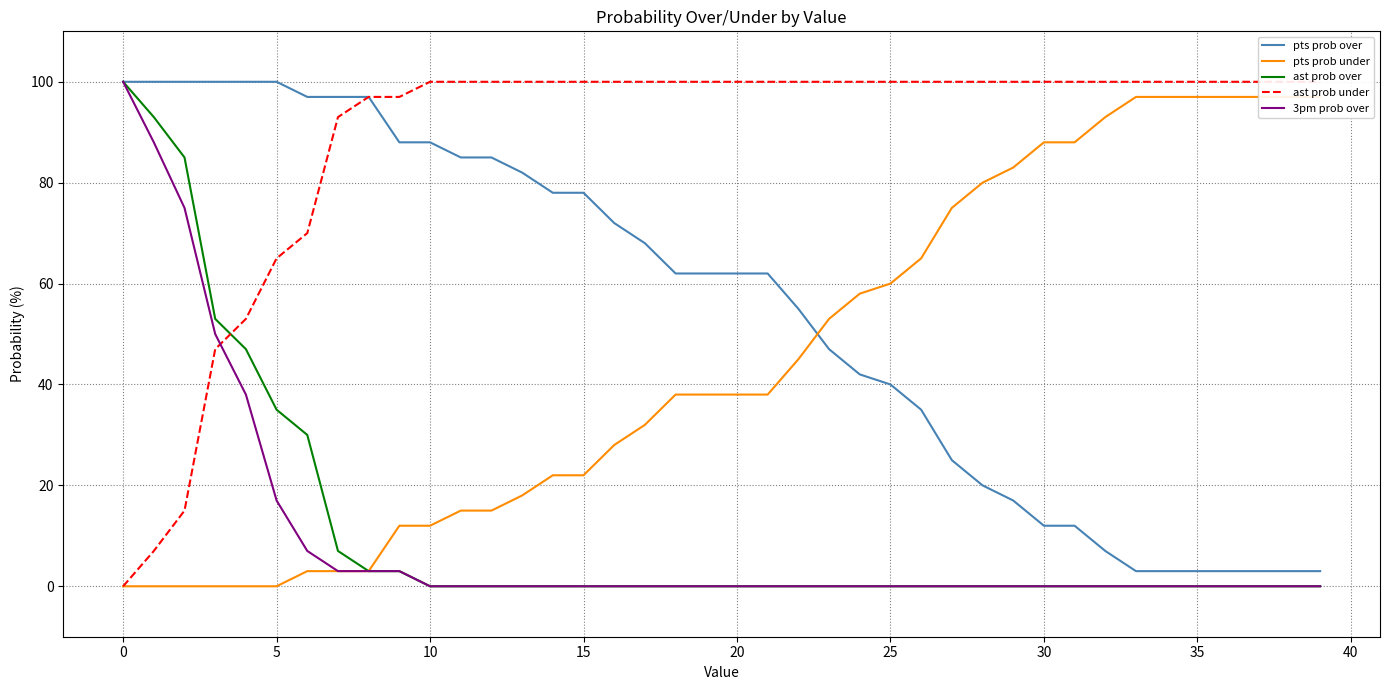

Reading right to left, transcribe all the data shown in this chart.

pts prob over: 3	3	3	3	3	3	3	7	12	12	17	20	25	35	40	42	47	55	62	62	62	62	68	72	78	78	82	85	85	88	88	97	97	97	100	100	100	100	100	100
pts prob under: 97	97	97	97	97	97	97	93	88	88	83	80	75	65	60	58	53	45	38	38	38	38	32	28	22	22	18	15	15	12	12	3	3	3	0	0	0	0	0	0
ast prob over: 0	0	0	0	0	0	0	0	0	0	0	0	0	0	0	0	0	0	0	0	0	0	0	0	0	0	0	0	0	0	3	3	7	30	35	47	53	85	93	100
ast prob under: 100	100	100	100	100	100	100	100	100	100	100	100	100	100	100	100	100	100	100	100	100	100	100	100	100	100	100	100	100	100	97	97	93	70	65	53	47	15	7	0
3pm prob over: 0	0	0	0	0	0	0	0	0	0	0	0	0	0	0	0	0	0	0	0	0	0	0	0	0	0	0	0	0	0	3	3	3	7	17	38	50	75	88	100